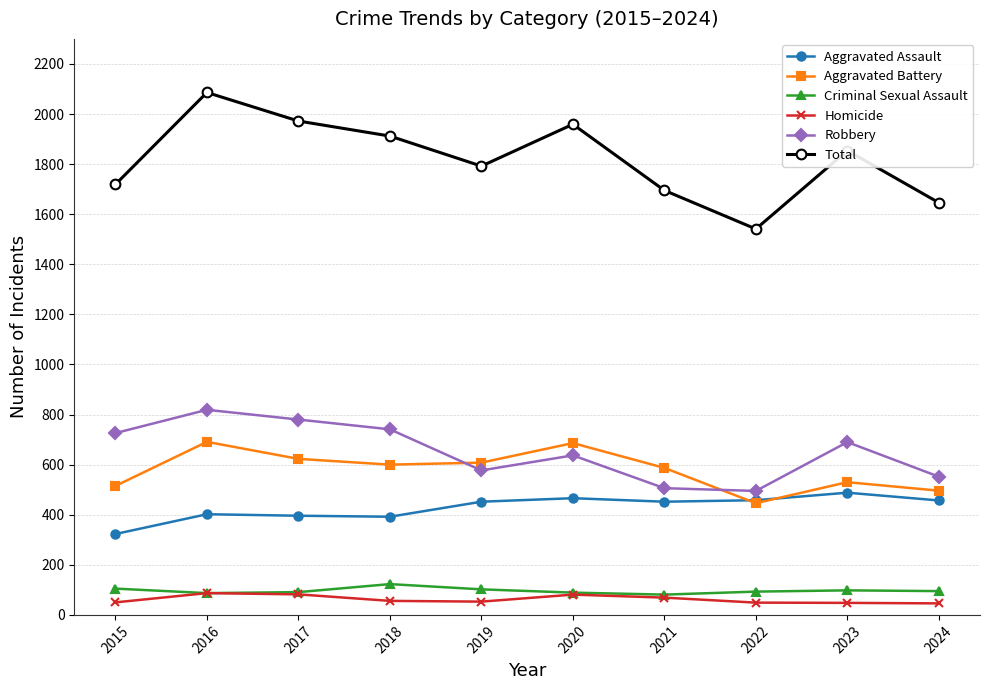

What are all the series names shown in the legend?

Aggravated Assault, Aggravated Battery, Criminal Sexual Assault, Homicide, Robbery, Total